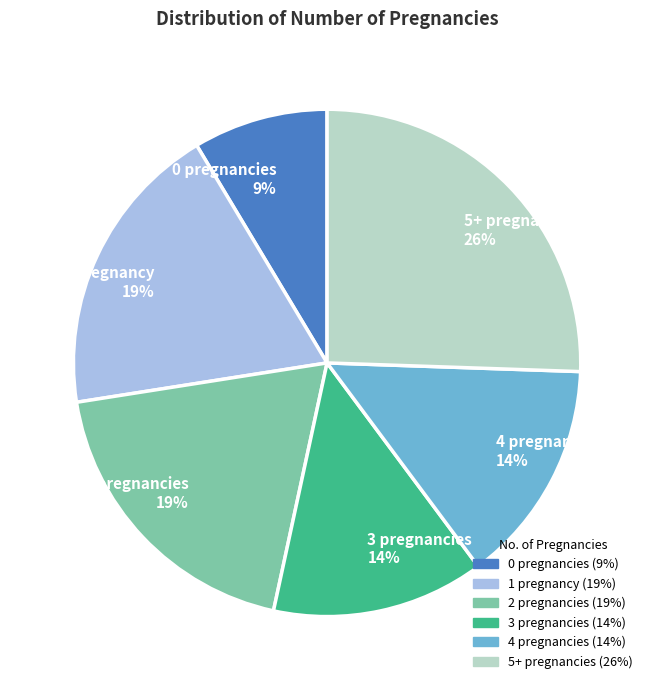

Count the number of slices in the pie.

6